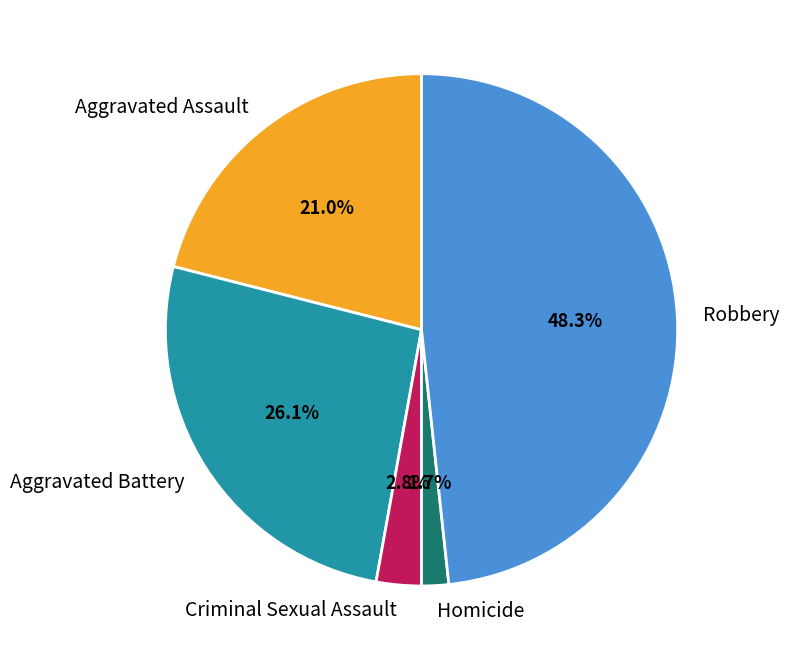

Is there a majority slice in this chart?

No